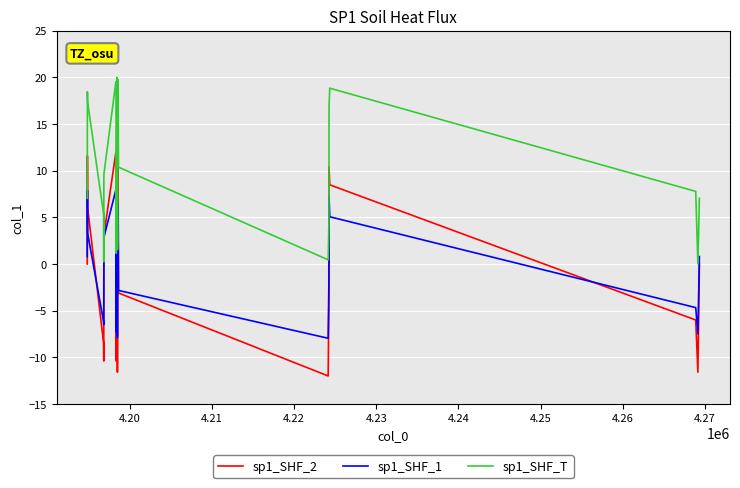

Which series has the largest total across all categories?

sp1_SHF_T